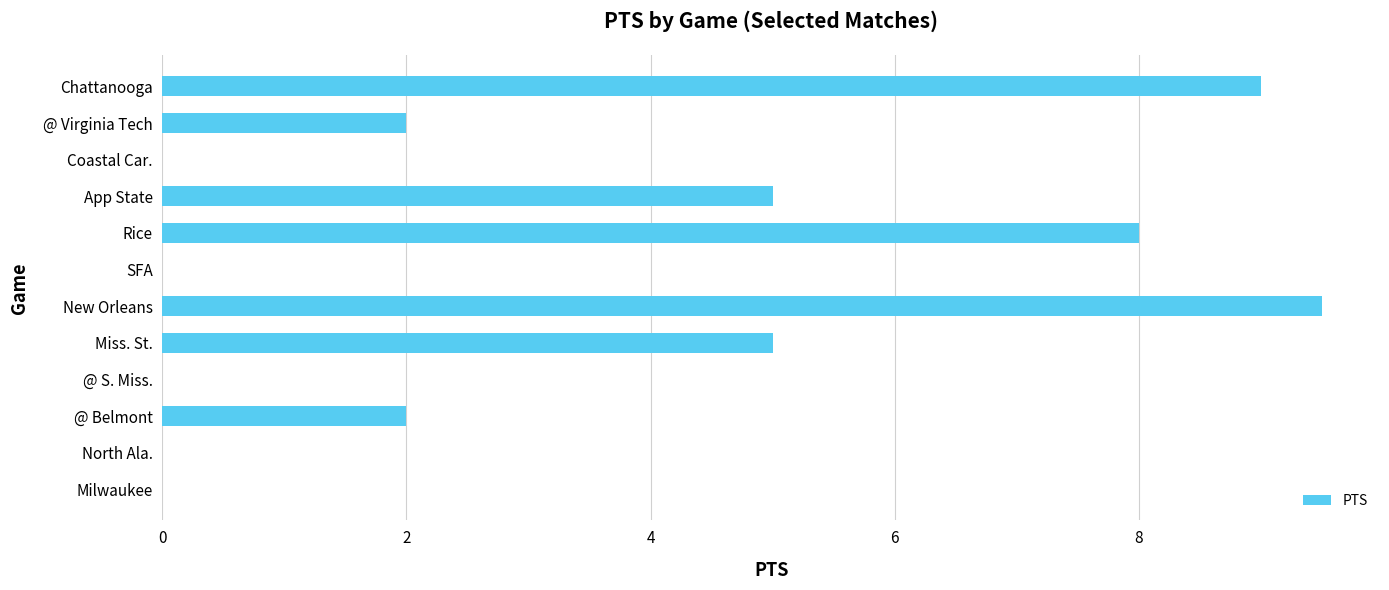

What is the sum of all values?

40.5